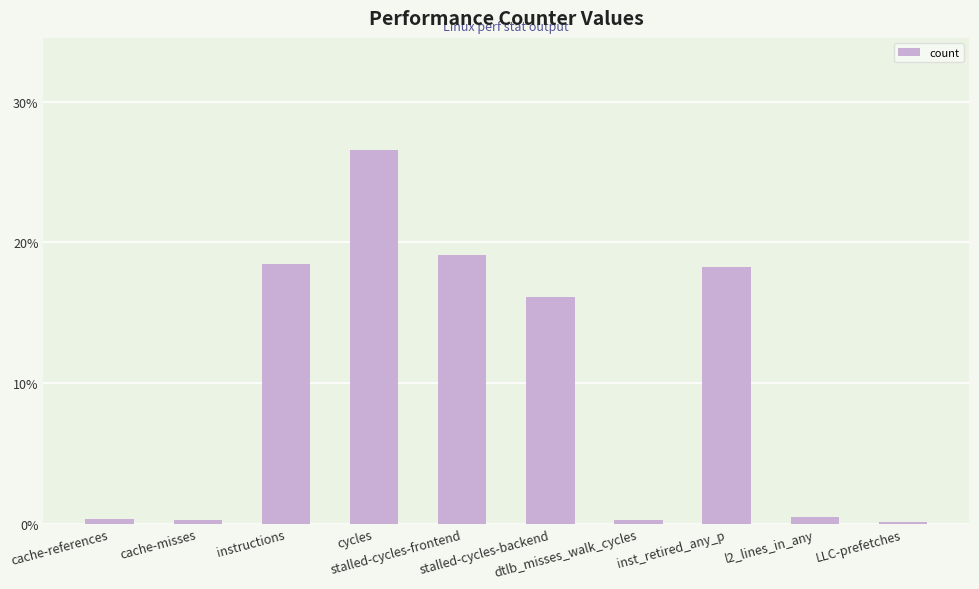

How many data points are above 16?

5